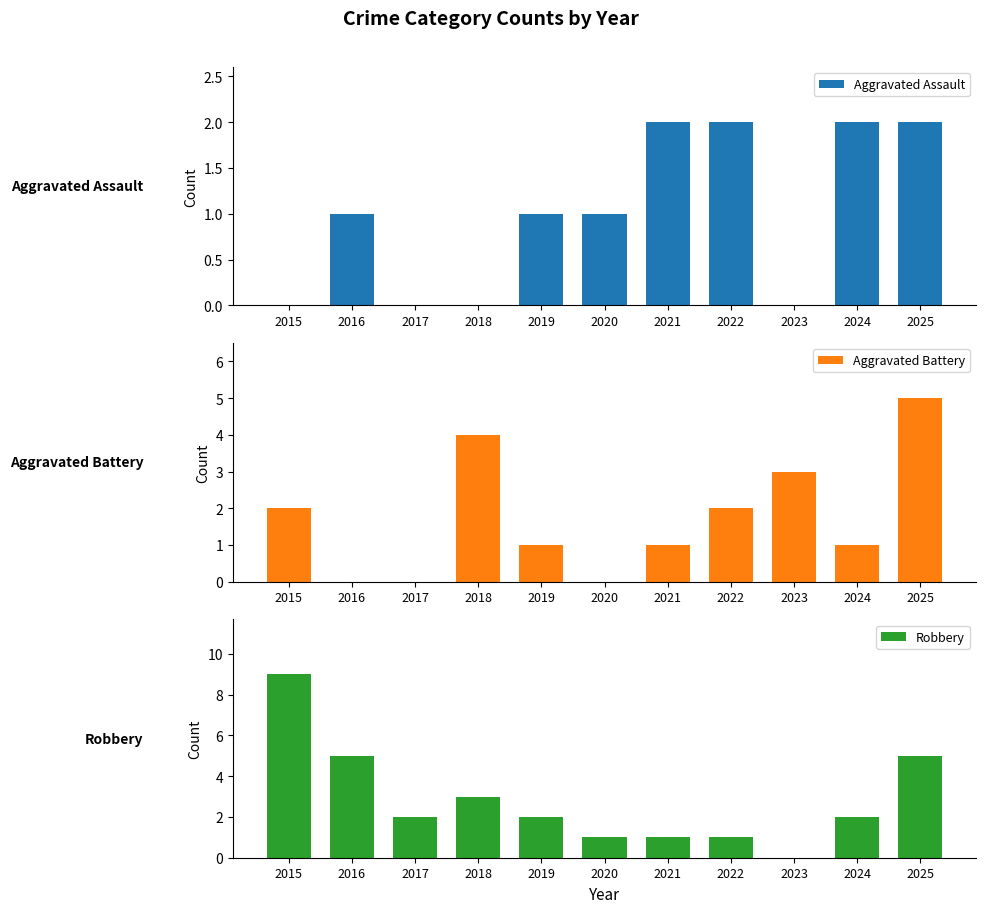

Rank the series at 2020 from highest to lowest value.

Aggravated Assault, Robbery, Aggravated Battery